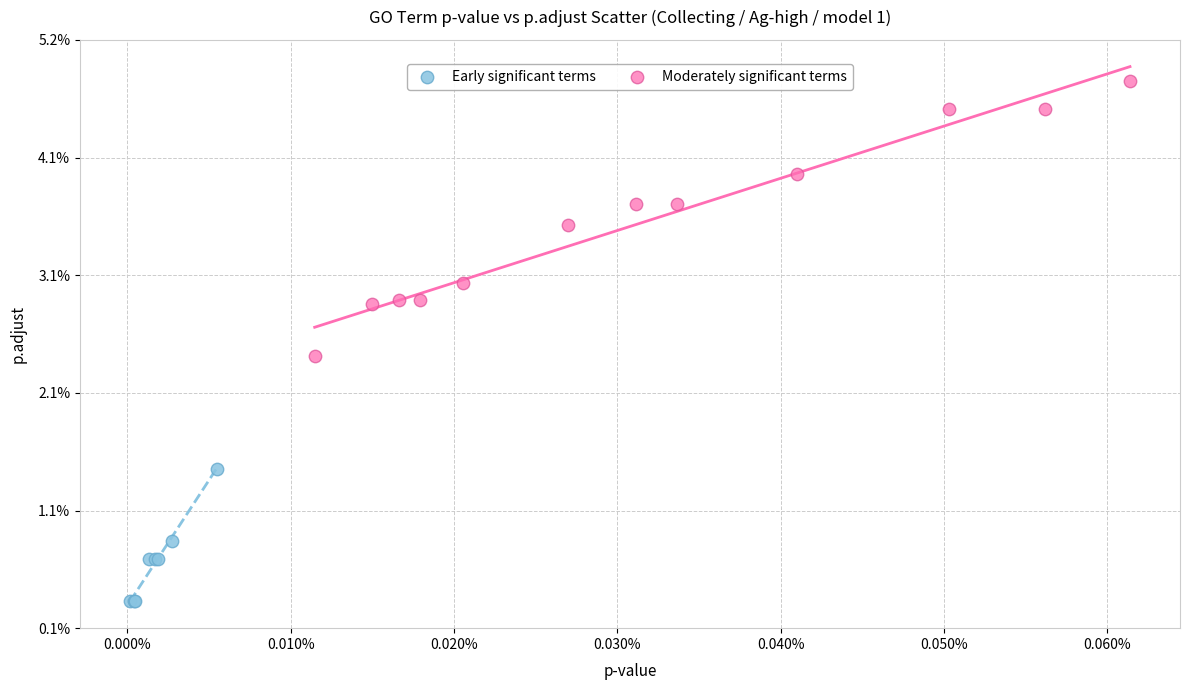

Which series has the largest Y range (max minus min)?

Moderately significant terms